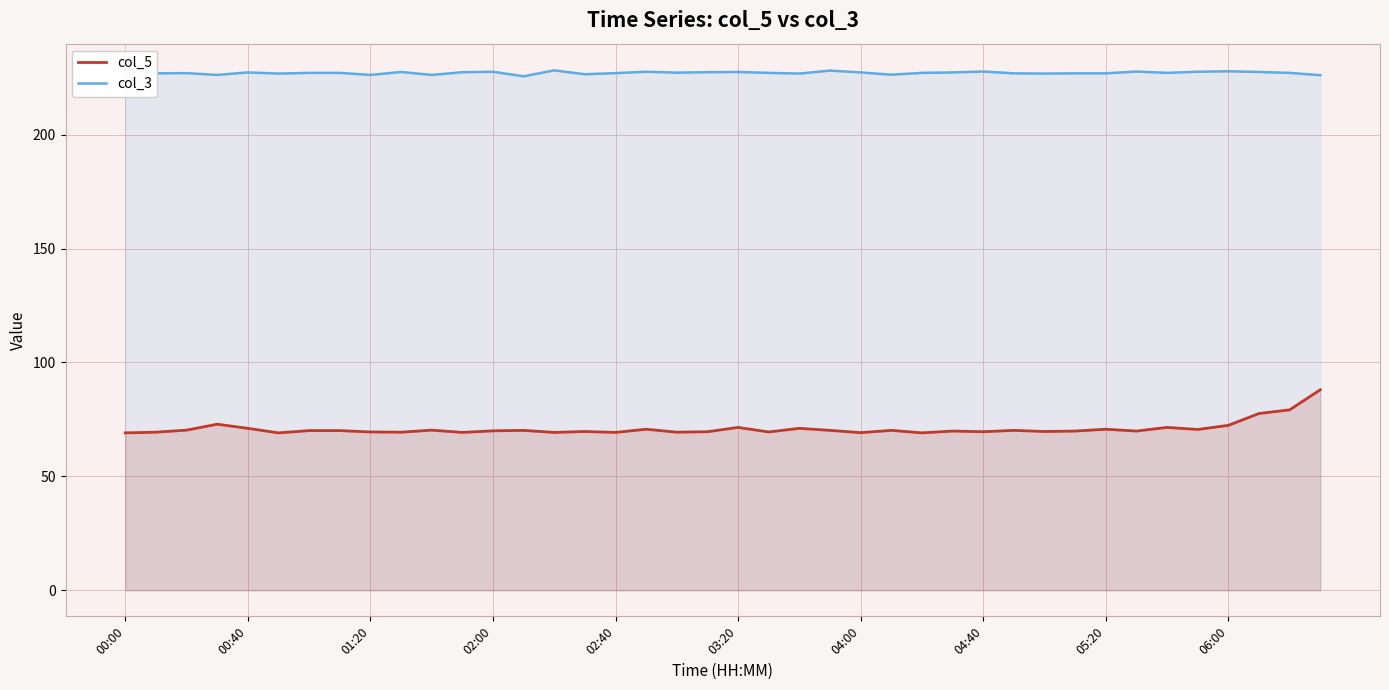

Count the number of data series in this chart.

2